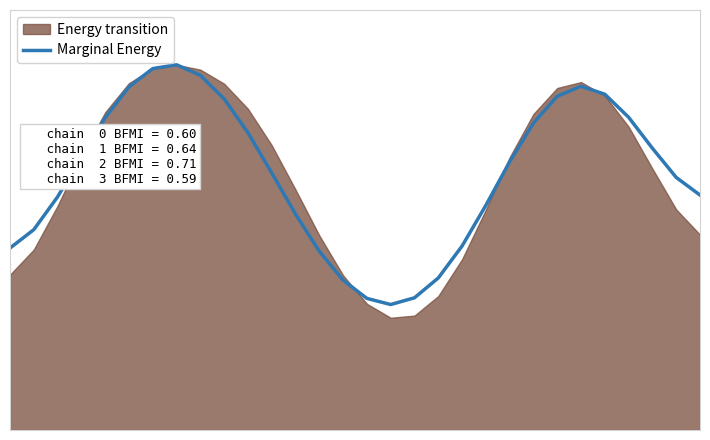

What is the sum of the values at 10 and 16?

54.4